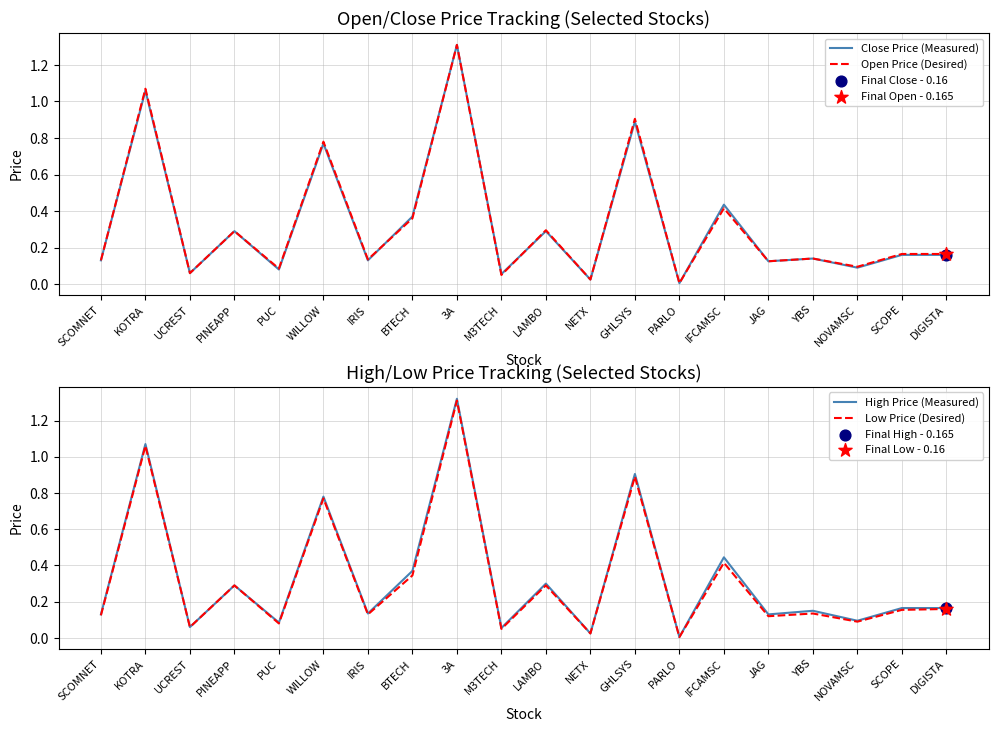

What is the total value across all series at 3A?

5.2